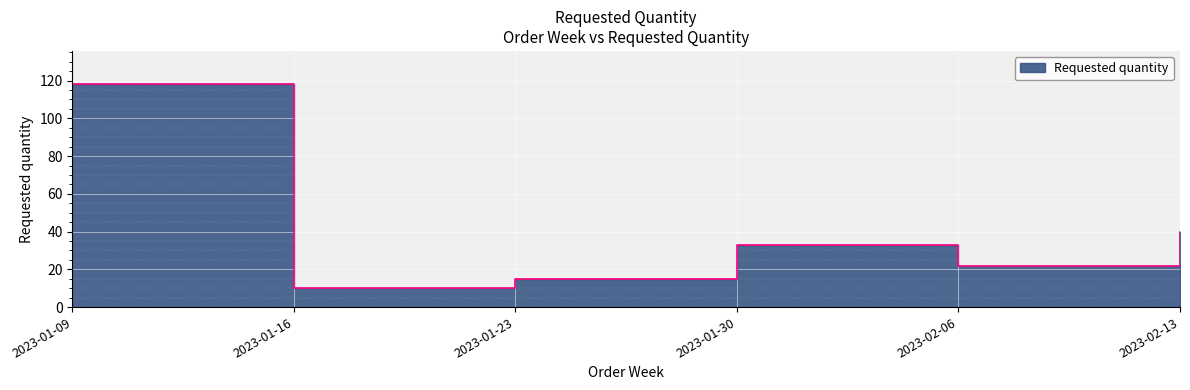

Rank the categories by value from highest to lowest.

2023-01-09, 2023-02-13, 2023-01-30, 2023-02-06, 2023-01-23, 2023-01-16